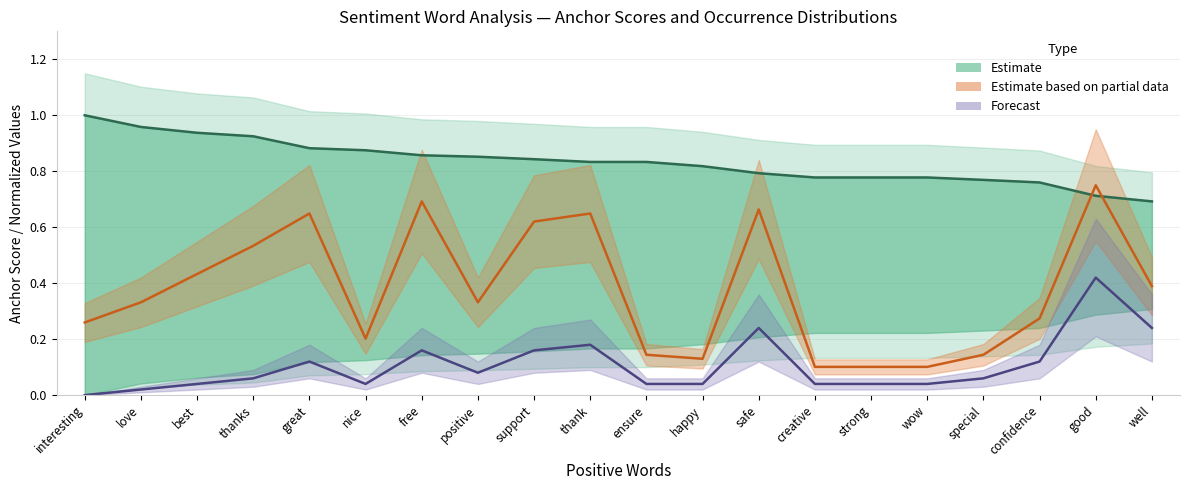

True or false: positive_total has more than 0 interior local peaks.

True